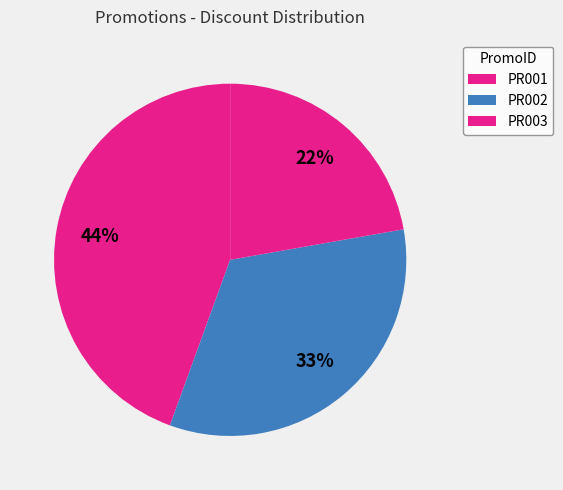

Which category has the biggest portion of the pie?

PR001